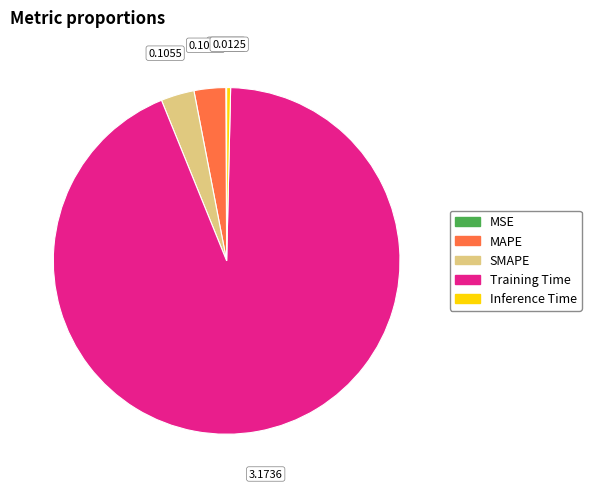

Do Inference Time and SMAPE together represent more than half of the pie?

No